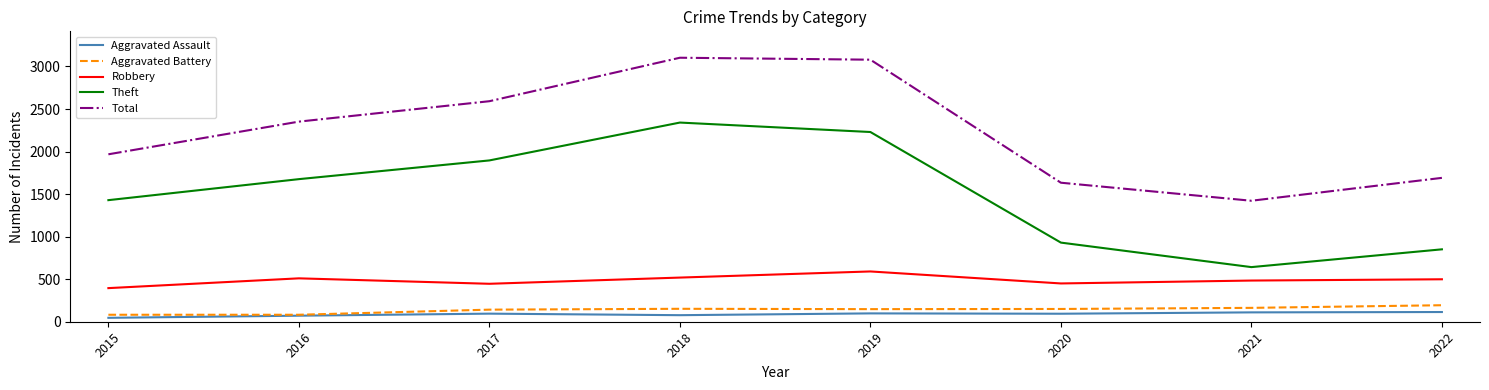

What is the total value across all series at 2017?

5171